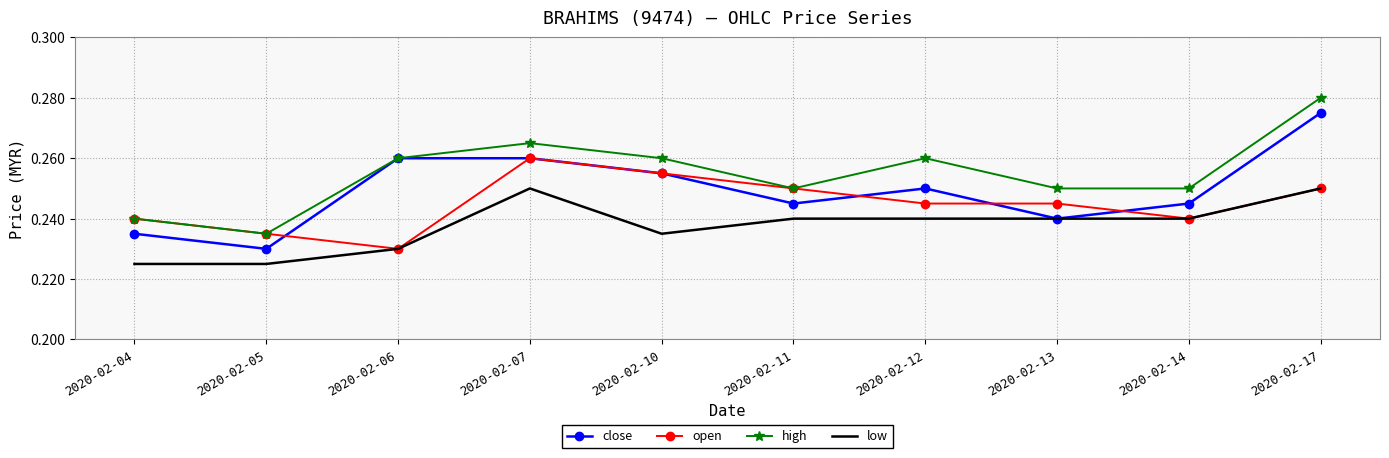

Which category has the highest value across all series?

2020-02-17